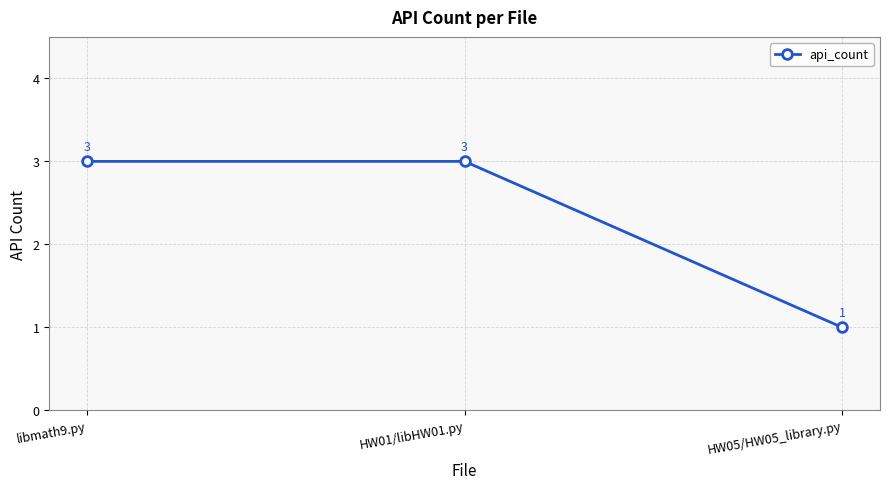

How many lines are shown in the chart?

1